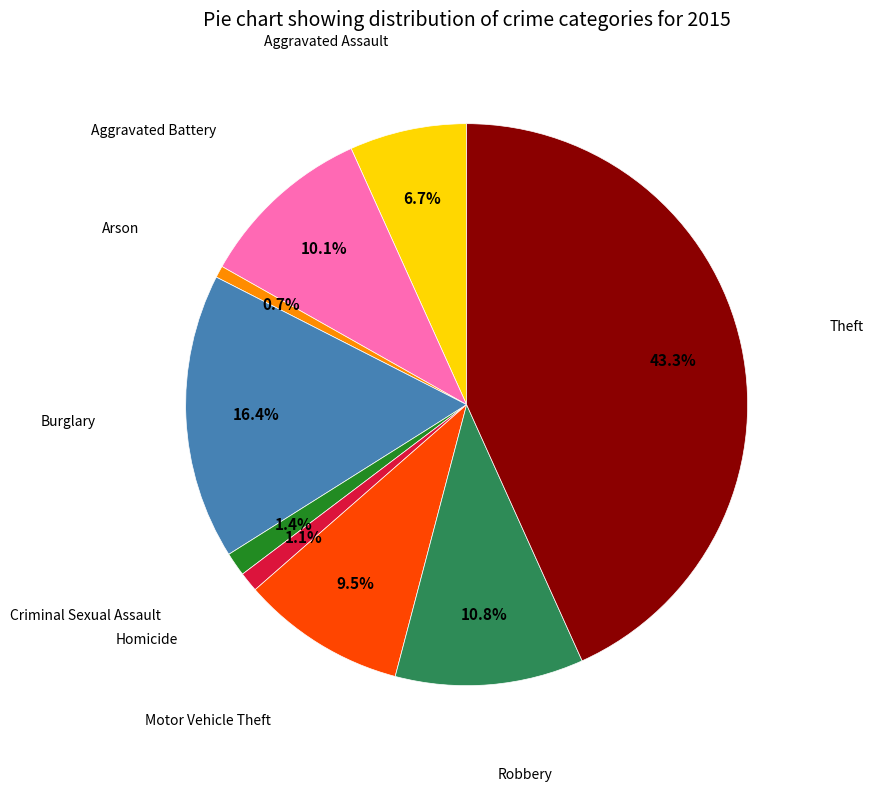

Is there any slice that represents more than half of the pie?

No